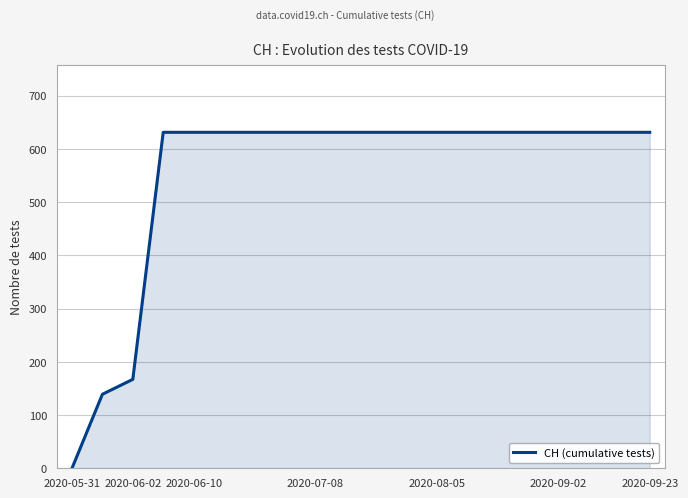

What is the maximum value shown in the chart?

631